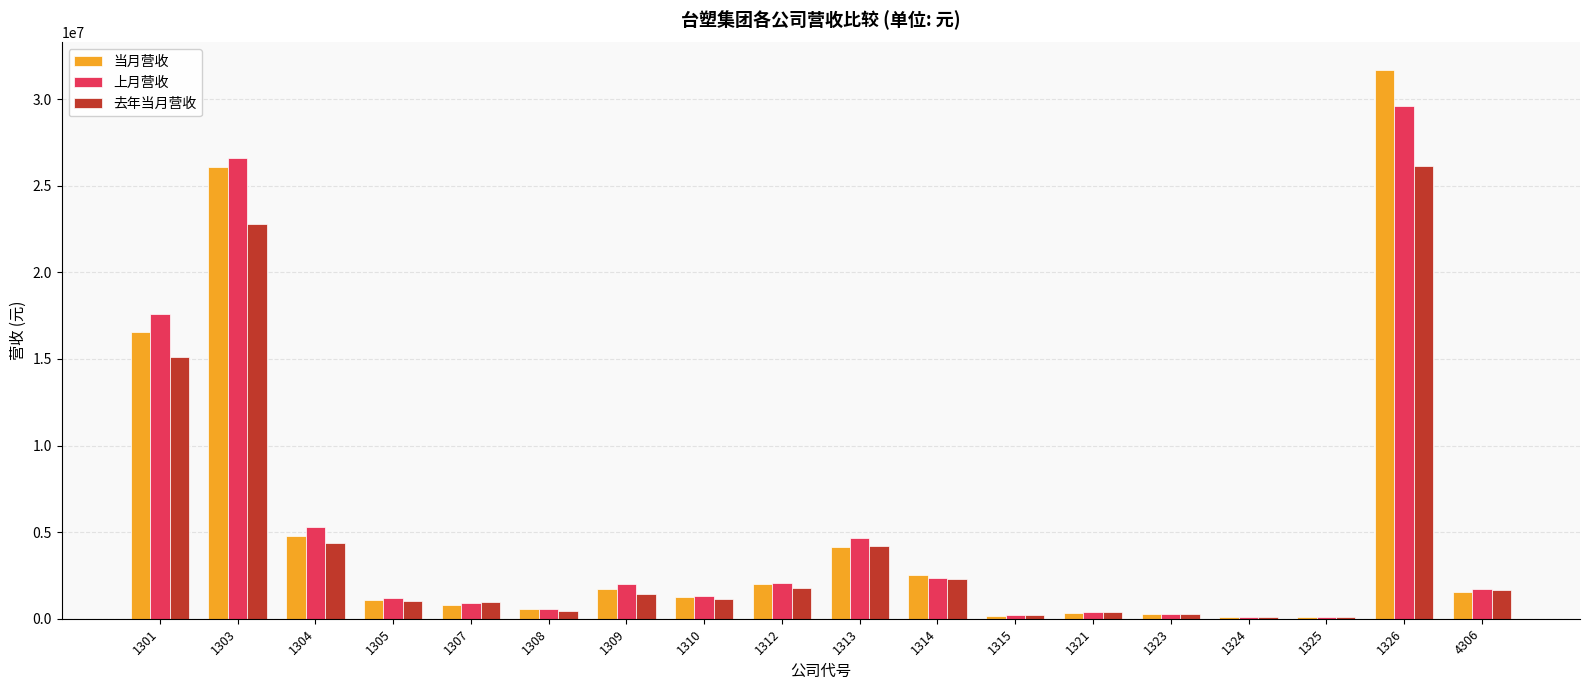

Is it true that 上月营收 equals 17594800 at 1301?

True